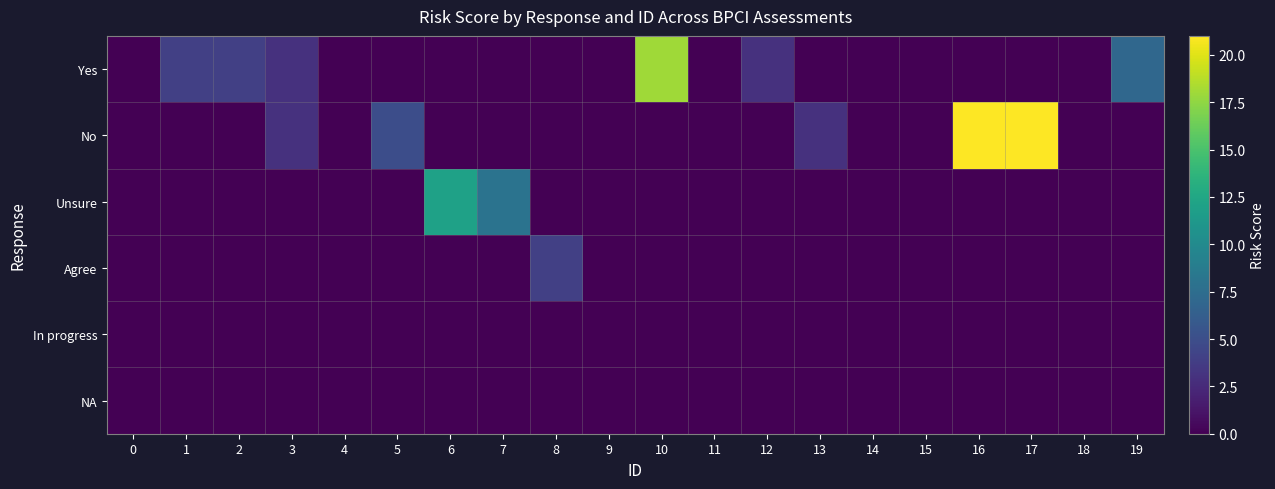

How many data points does each series have?

20